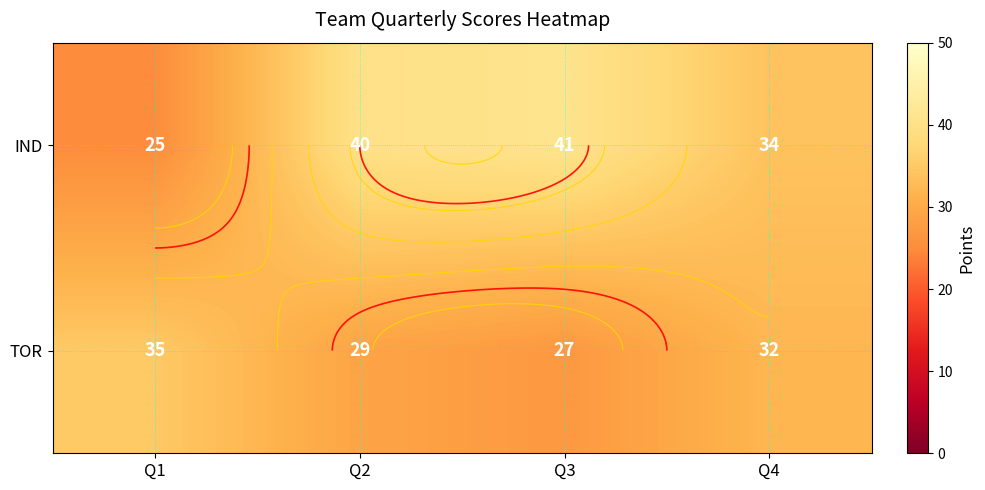

What is the sum of the IND values at Q4 and Q1?

59